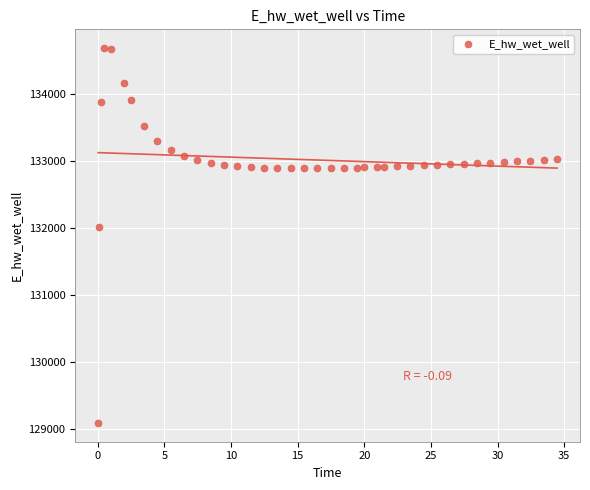

What is the range of X values (max minus min)?

34.4